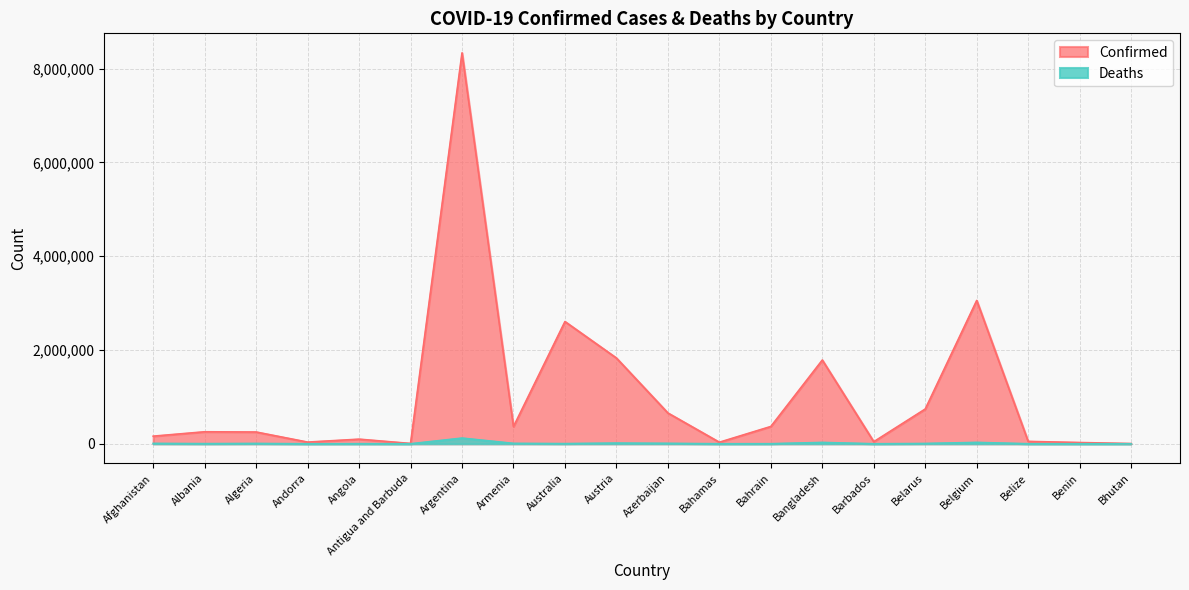

In Confirmed, how many points are higher than both neighbors (excluding endpoints)?

6